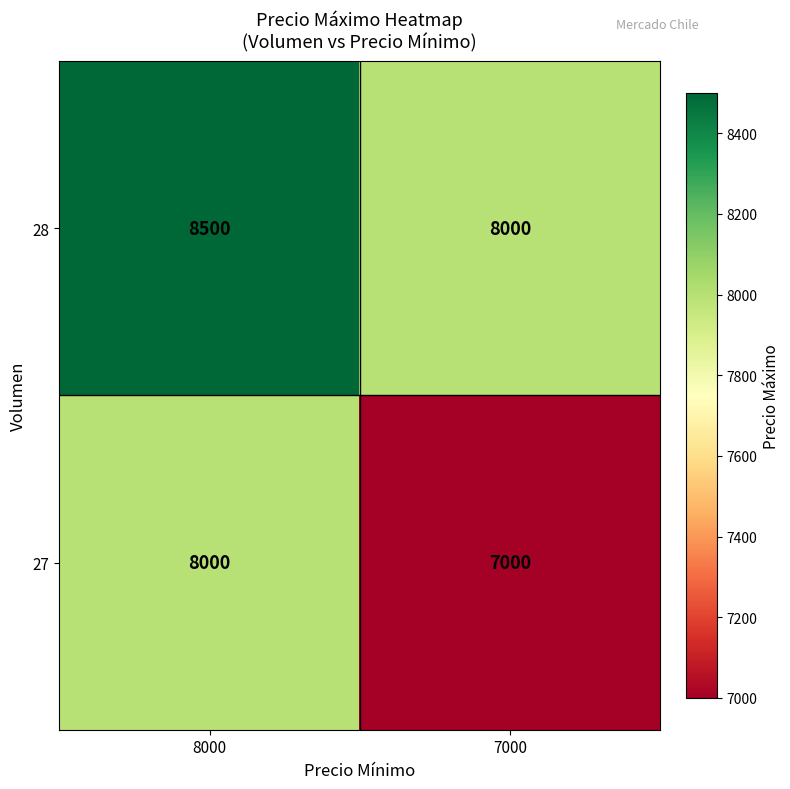

Reading left to right, list all the values displayed in this chart.

28: 8500	8000
27: 8000	7000